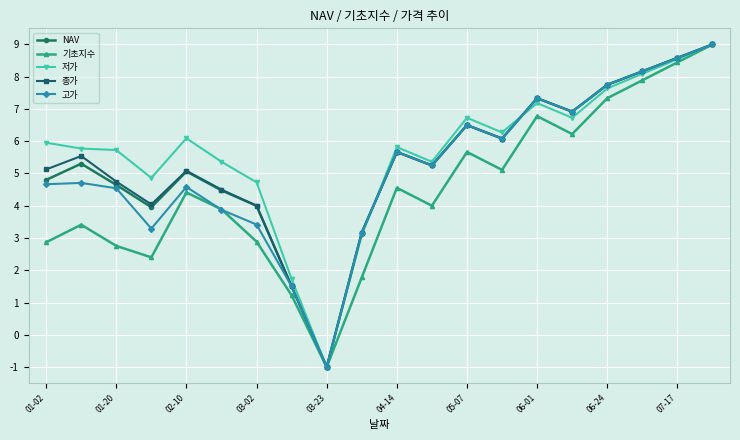

What is the value of the 종가 point at the 19th from the left?

8.6